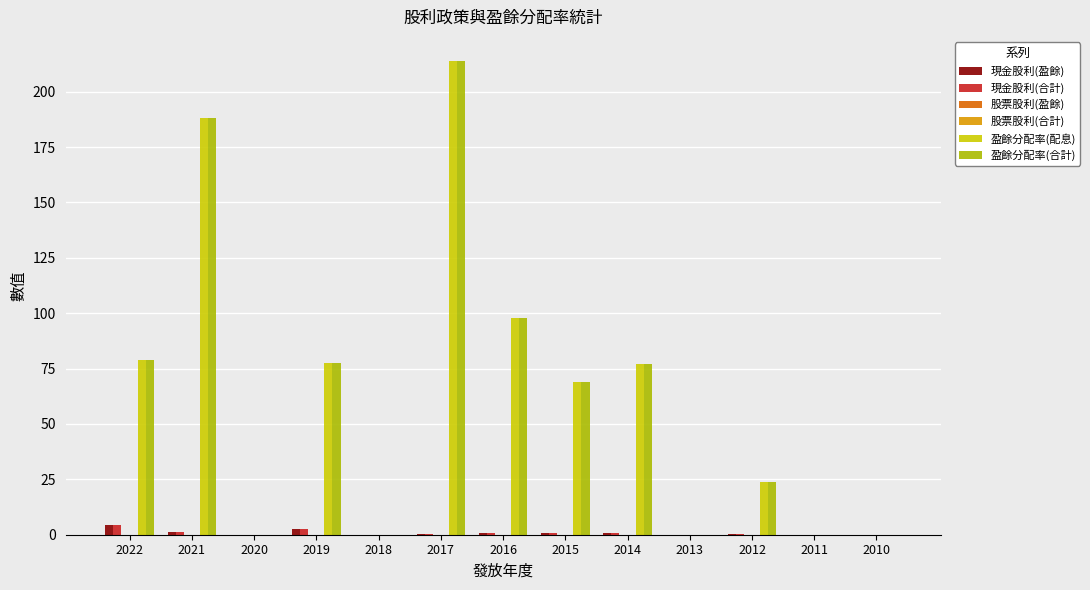

Reading left to right, transcribe all the data shown in this chart.

現金股利(盈餘): 4.5	1.1	0.0	2.8	0.0	0.3	0.8	0.8	0.8	0.0	0.2	0.0	0.0
現金股利(合計): 4.5	1.1	0.0	2.8	0.0	0.3	0.8	0.8	0.8	0.0	0.2	0.0	0.0
股票股利(盈餘): 0.0	0.0	0.0	0.0	0.0	0.0	0.0	0.0	0.0	0.0	0.0	0.0	0.0
股票股利(合計): 0.0	0.0	0.0	0.0	0.0	0.0	0.0	0.0	0.0	0.0	0.0	0.0	0.0
盈餘分配率(配息): 78.7	188.0	0.0	77.3	0.0	214.0	97.6	69.0	76.9	0.0	23.8	0.0	0.0
盈餘分配率(合計): 78.7	188.0	0.0	77.3	0.0	214.0	97.6	69.0	76.9	0.0	23.8	0.0	0.0